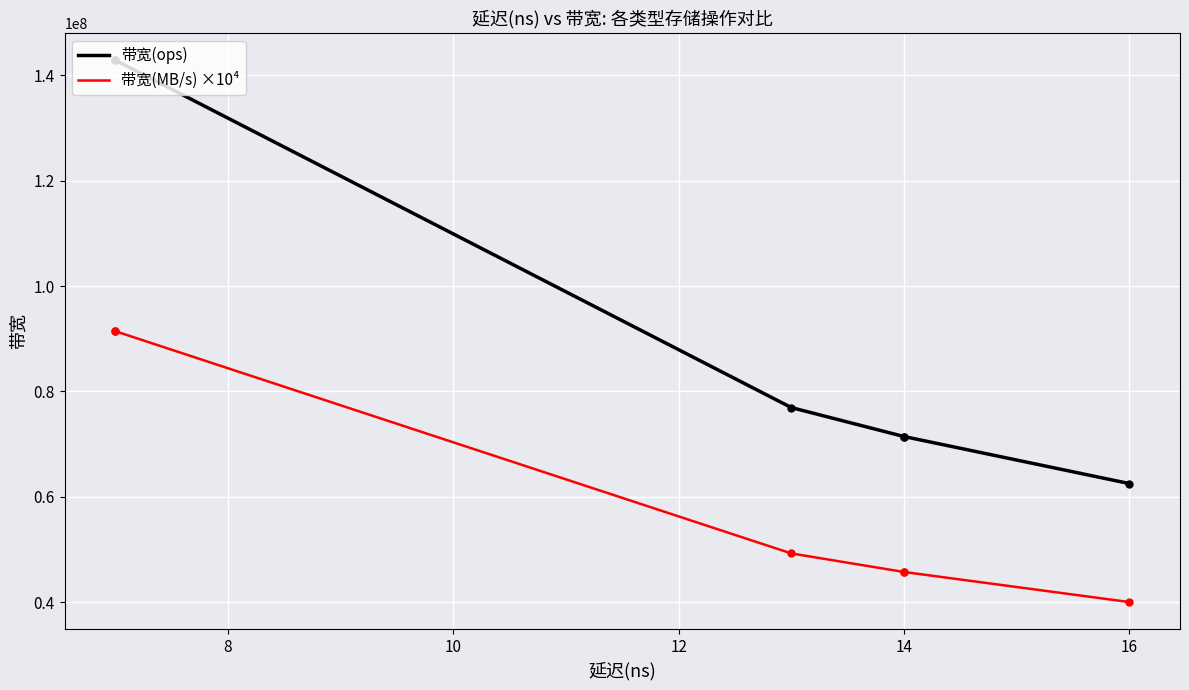

The value of 带宽(ops) at 8 is 77594770. True or false?

False